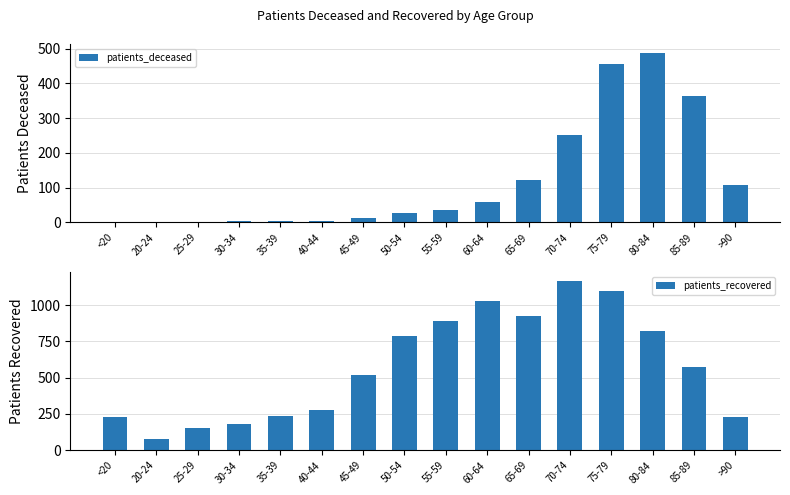

What is the difference between the highest and lowest values at 65-69?

803